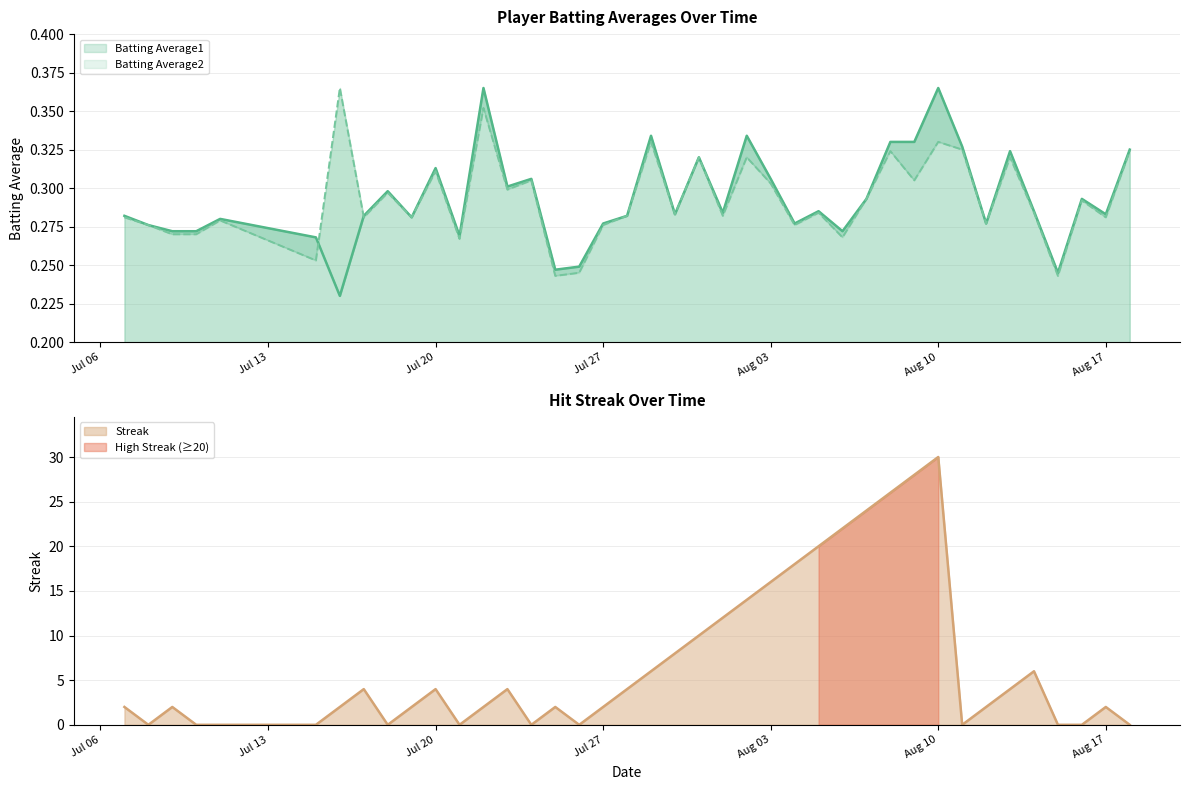

What is the sum of the Streak values at 2010-08-10 and 2010-07-17?

34.0